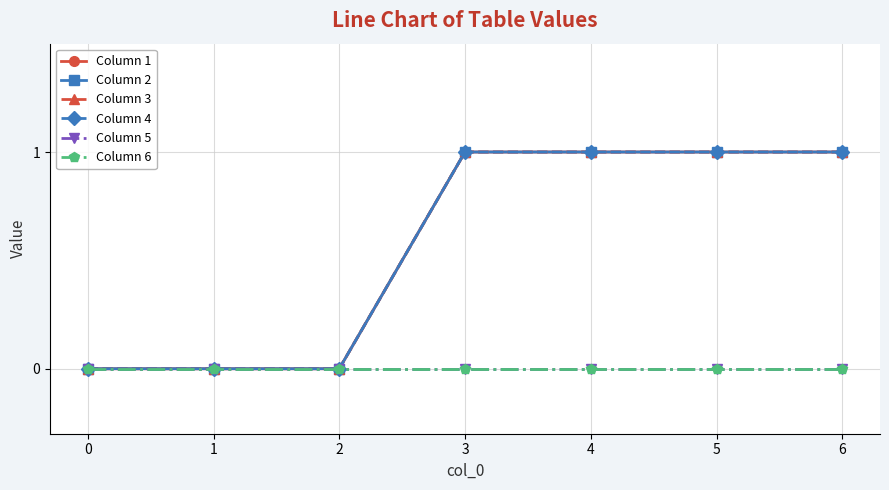

Is this an area chart (filled region under the line)?

No